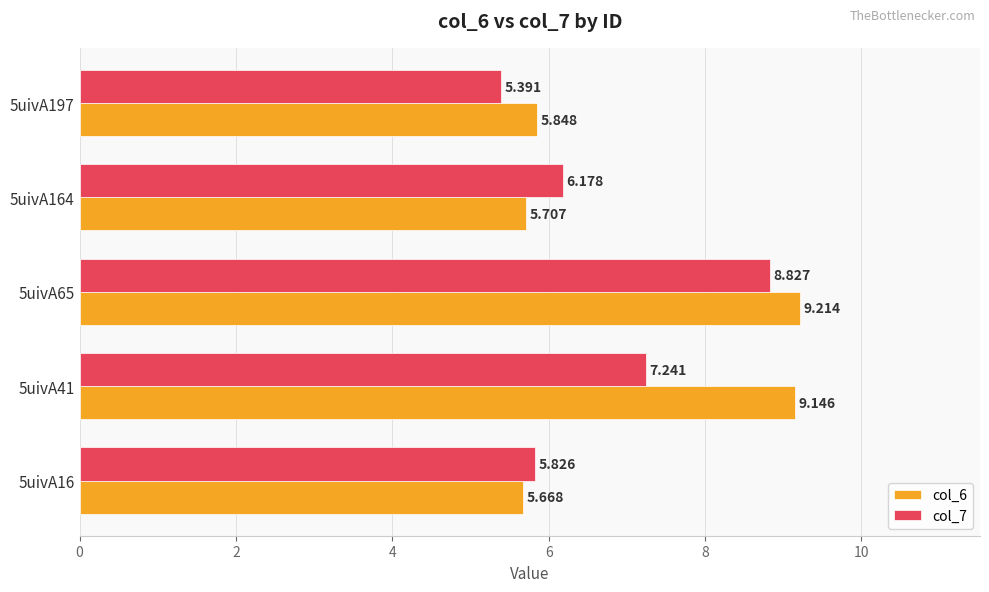

Is the value of col_6 at 5uivA197 greater than the value of col_7 at 5uivA16?

Yes